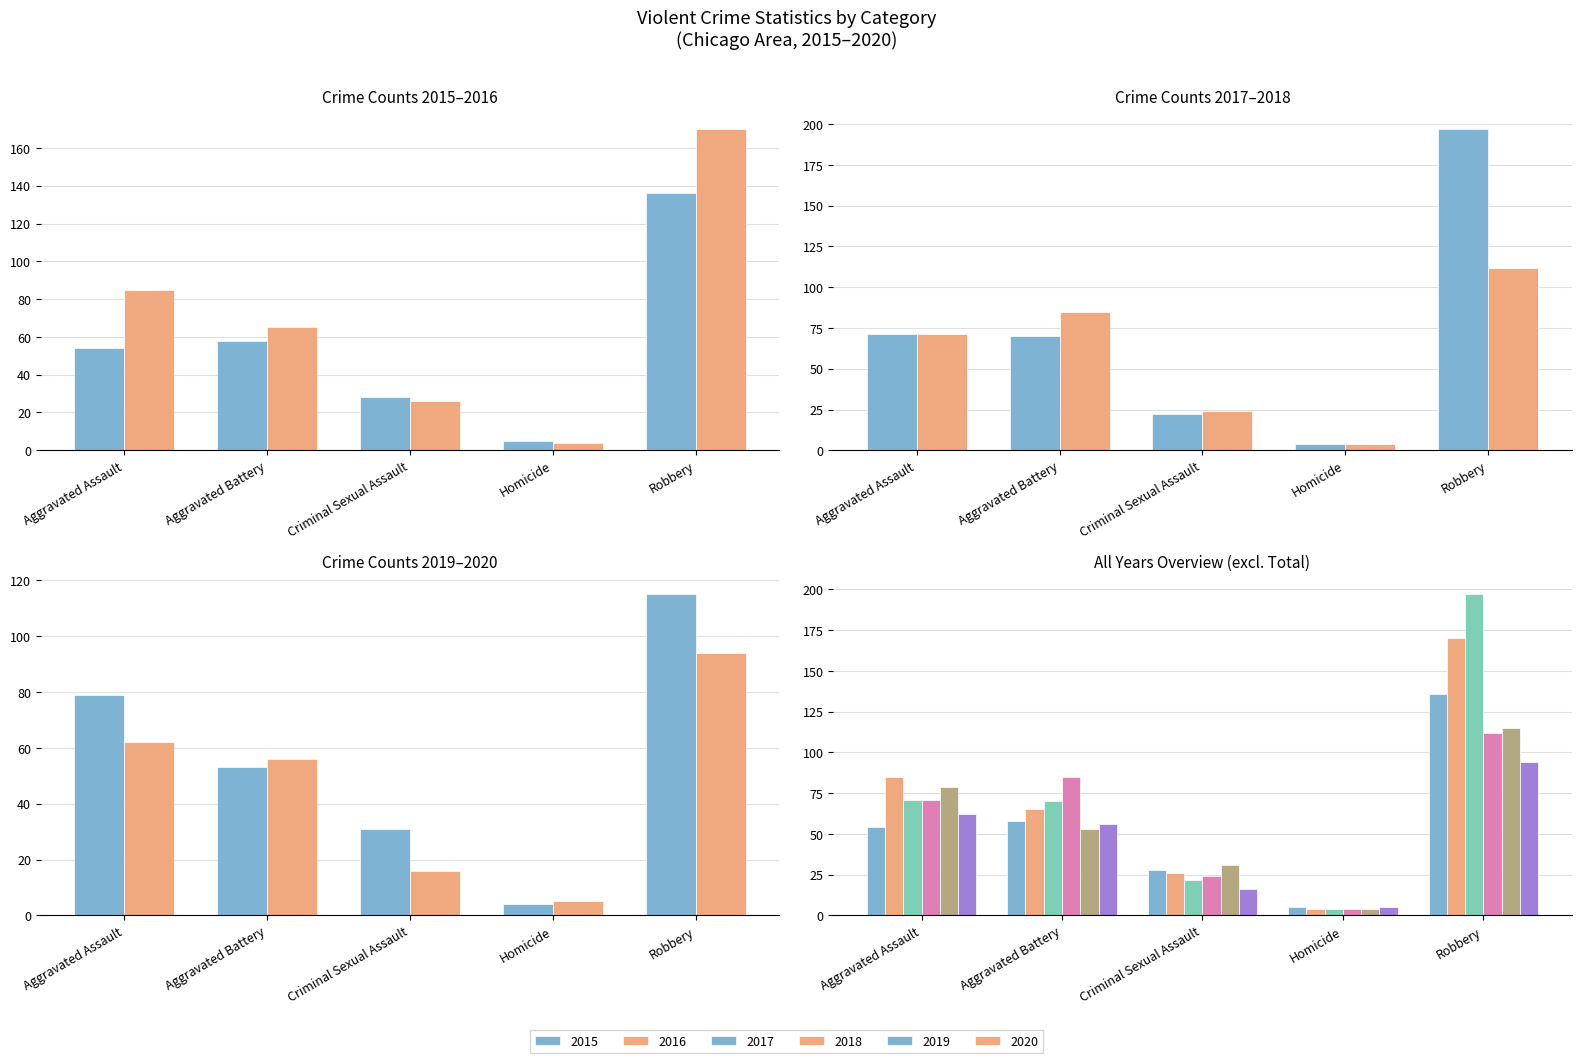

Reading right to left, what are all the values shown in this chart?

2015: 281	136	5	28	58	54
2016: 350	170	4	26	65	85
2017: 364	197	4	22	70	71
2018: 296	112	4	24	85	71
2019: 282	115	4	31	53	79
2020: 233	94	5	16	56	62